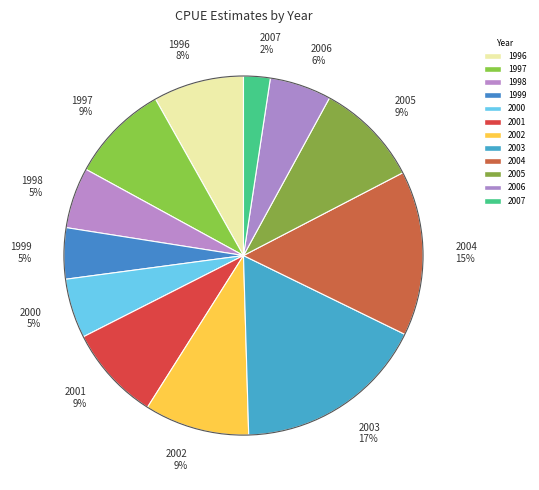

Does 2003 account for over 50% of the chart?

No